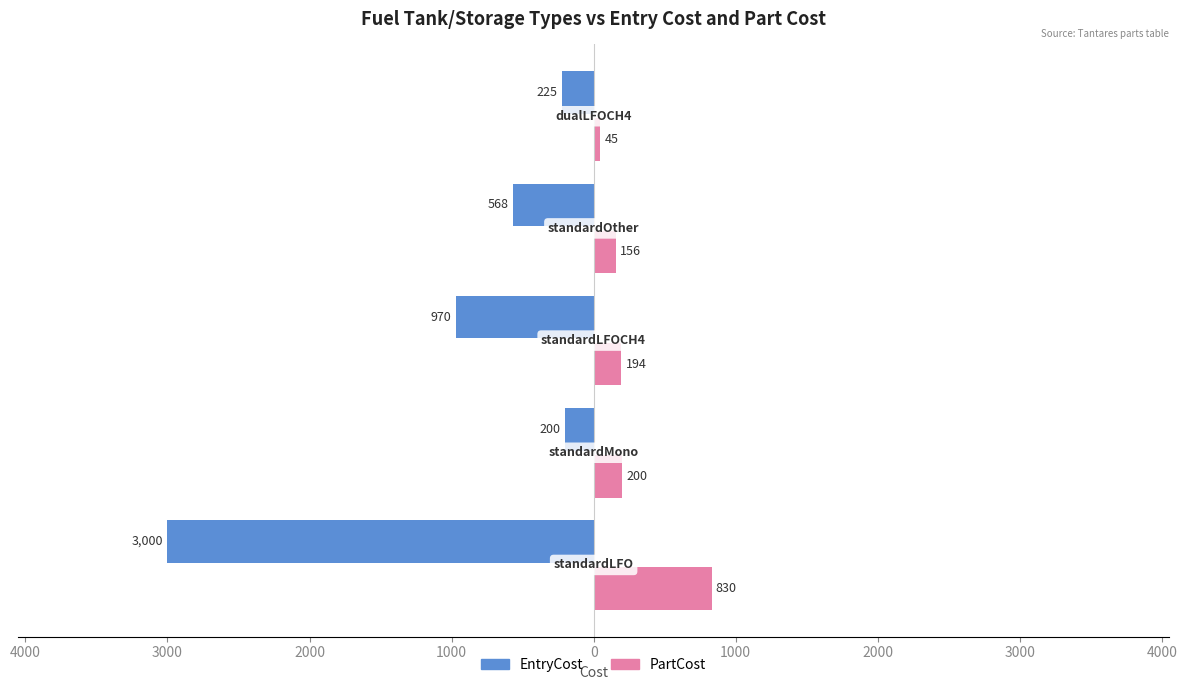

What are all the series names shown in the legend?

EntryCost, PartCost